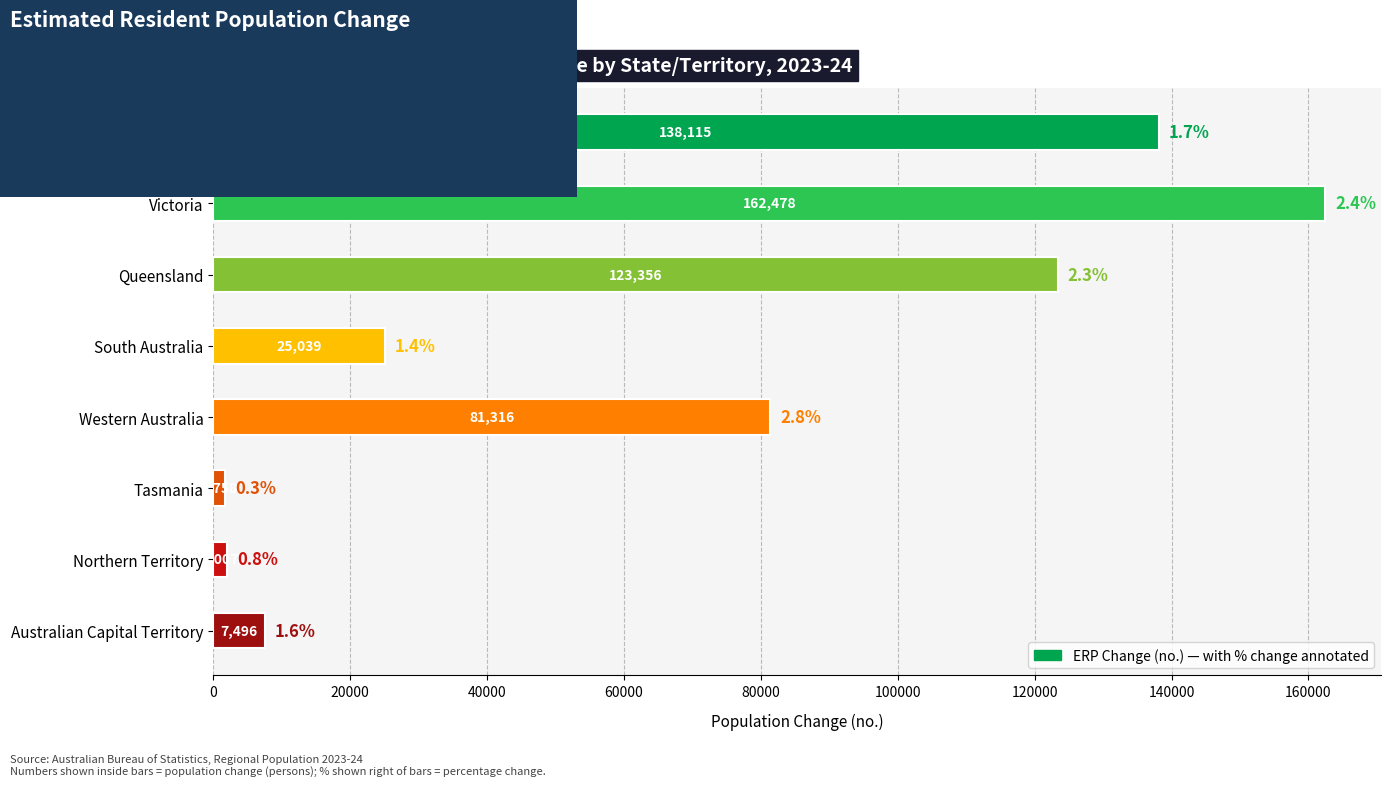

Read the value at Queensland, to the nearest 50.

123350